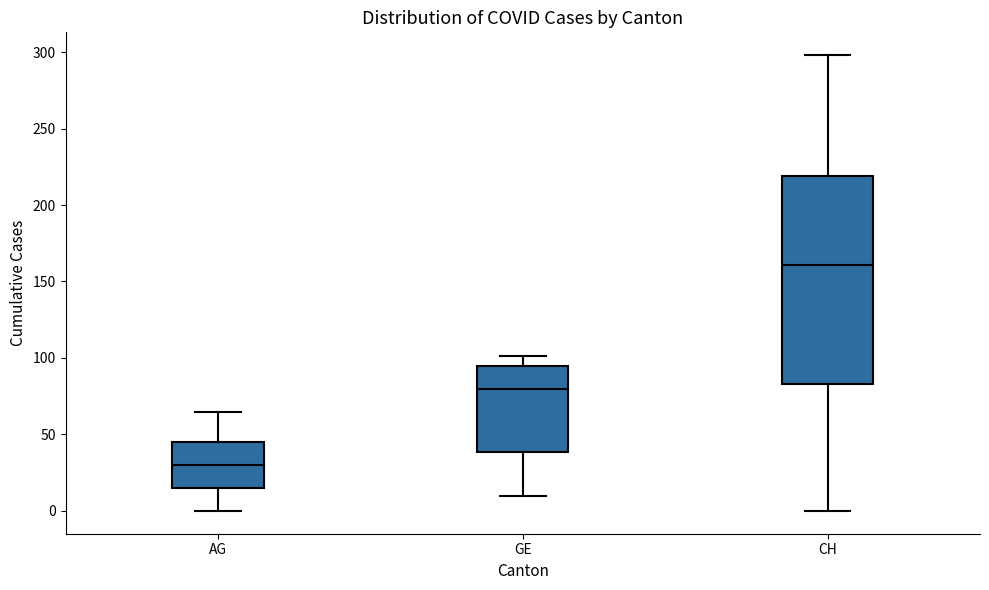

Where does the lower whisker of the box for CH end on the y-axis? The values are not printed on the chart, so give them approximately, as read against the axis.

0